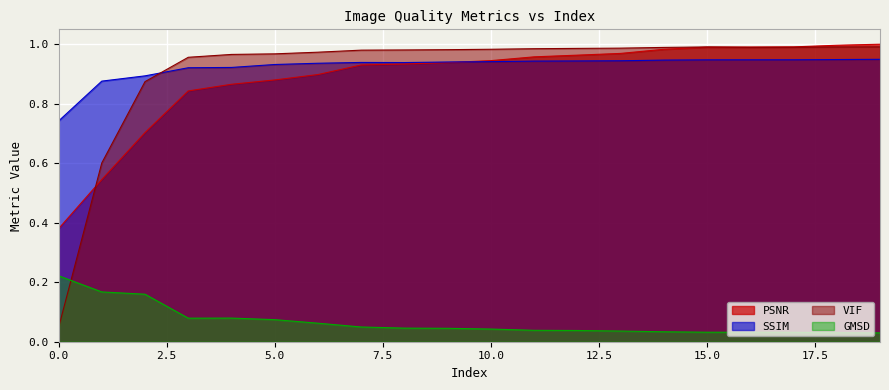

Reading right to left, transcribe all the data shown in this chart.

GMSD: 19=0.0	18=0.0	17=0.0	16=0.0	15=0.0	14=0.0	13=0.0	12=0.0	11=0.0	10=0.0	9=0.0	8=0.0	7=0.0	6=0.1	5=0.1	4=0.1	3=0.1	2=0.2	1=0.2	0=0.2
PSNR: 19=1.0	18=1.0	17=1.0	16=1.0	15=1.0	14=1.0	13=1.0	12=1.0	11=1.0	10=0.9	9=0.9	8=0.9	7=0.9	6=0.9	5=0.9	4=0.9	3=0.8	2=0.7	1=0.5	0=0.4
SSIM: 19=0.9	18=0.9	17=0.9	16=0.9	15=0.9	14=0.9	13=0.9	12=0.9	11=0.9	10=0.9	9=0.9	8=0.9	7=0.9	6=0.9	5=0.9	4=0.9	3=0.9	2=0.9	1=0.9	0=0.7
VIF: 19=1.0	18=1.0	17=1.0	16=1.0	15=1.0	14=1.0	13=1.0	12=1.0	11=1.0	10=1.0	9=1.0	8=1.0	7=1.0	6=1.0	5=1.0	4=1.0	3=1.0	2=0.9	1=0.6	0=0.0